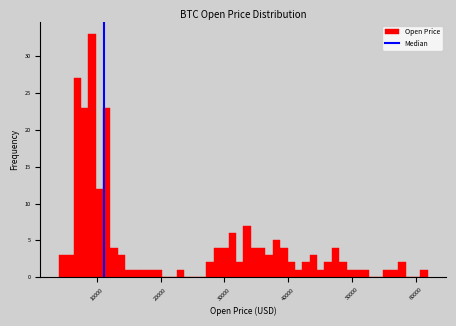

Around what value on the x-axis is the tallest bar? Give the approximate position of its centre, as read against the axis.

9000